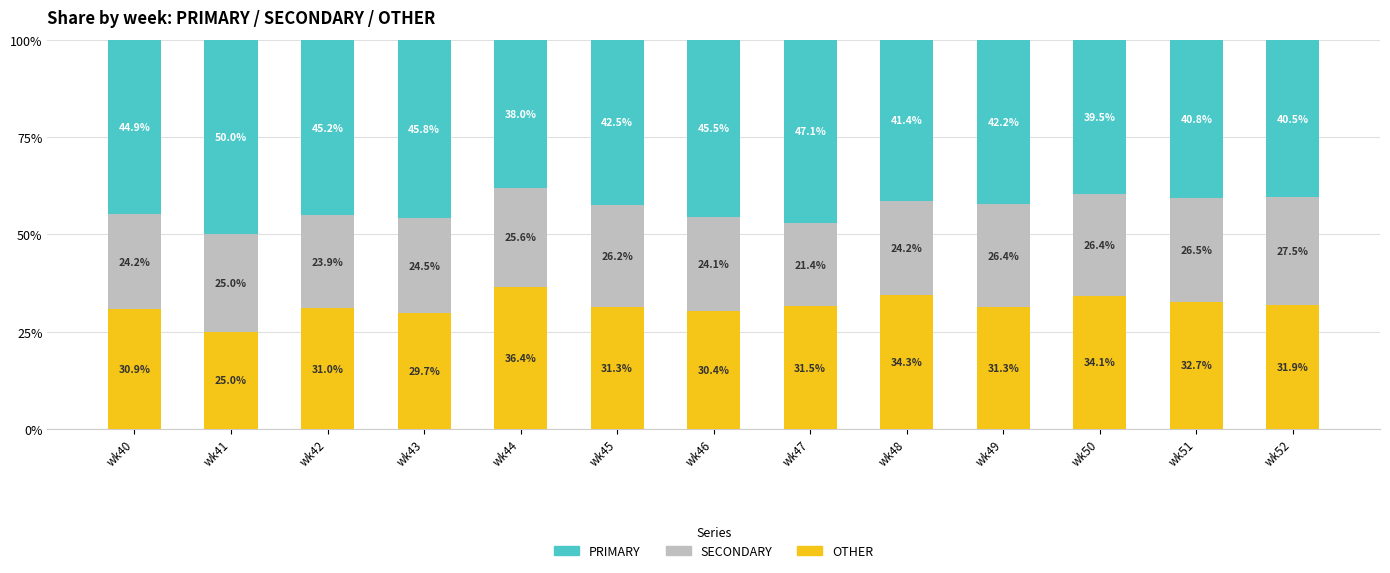

What is the value of the OTHER bar at the 8th from the left?

31.5